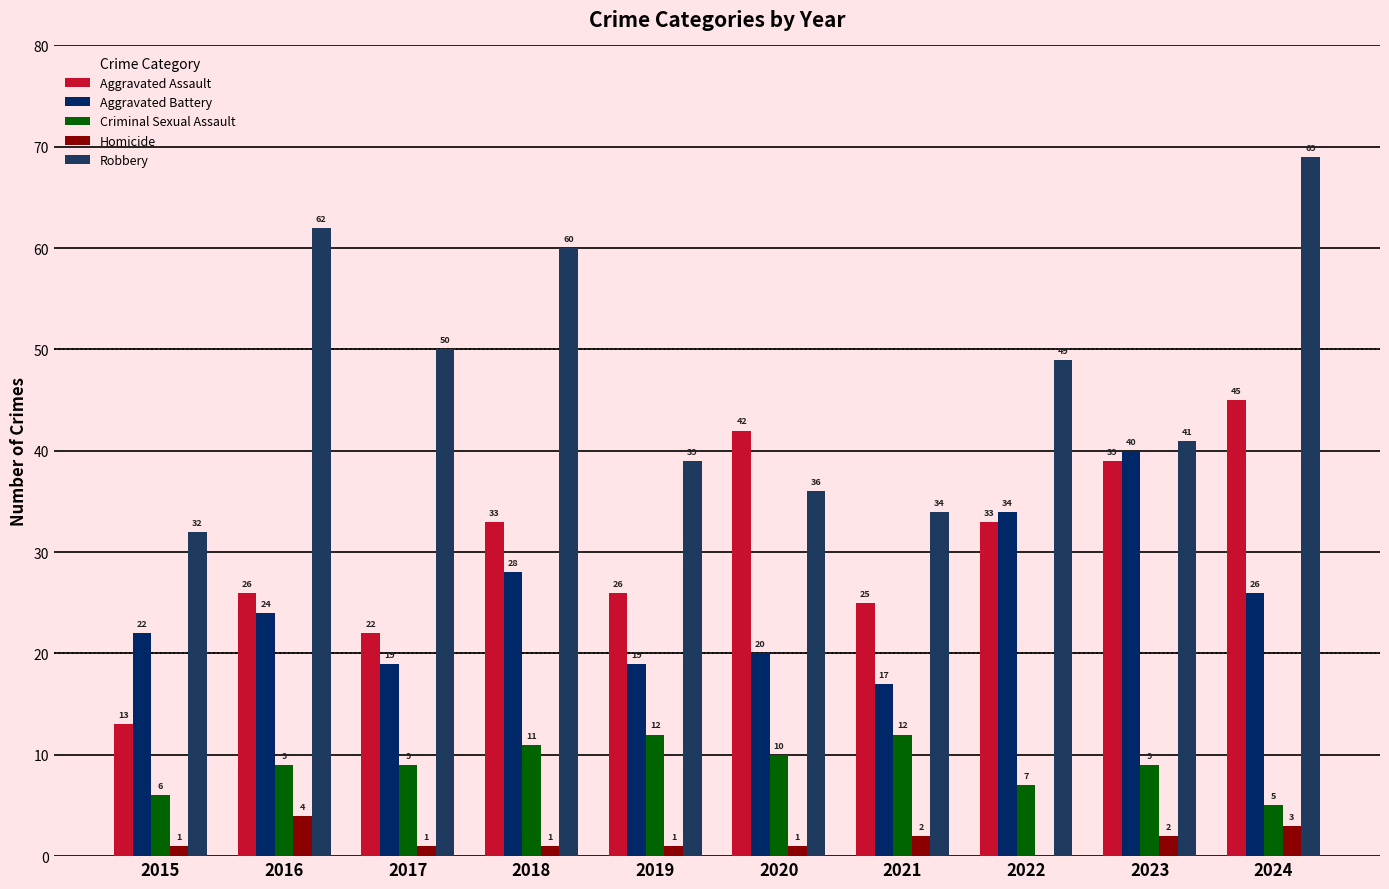

Which series has the largest range (max minus min)?

Robbery